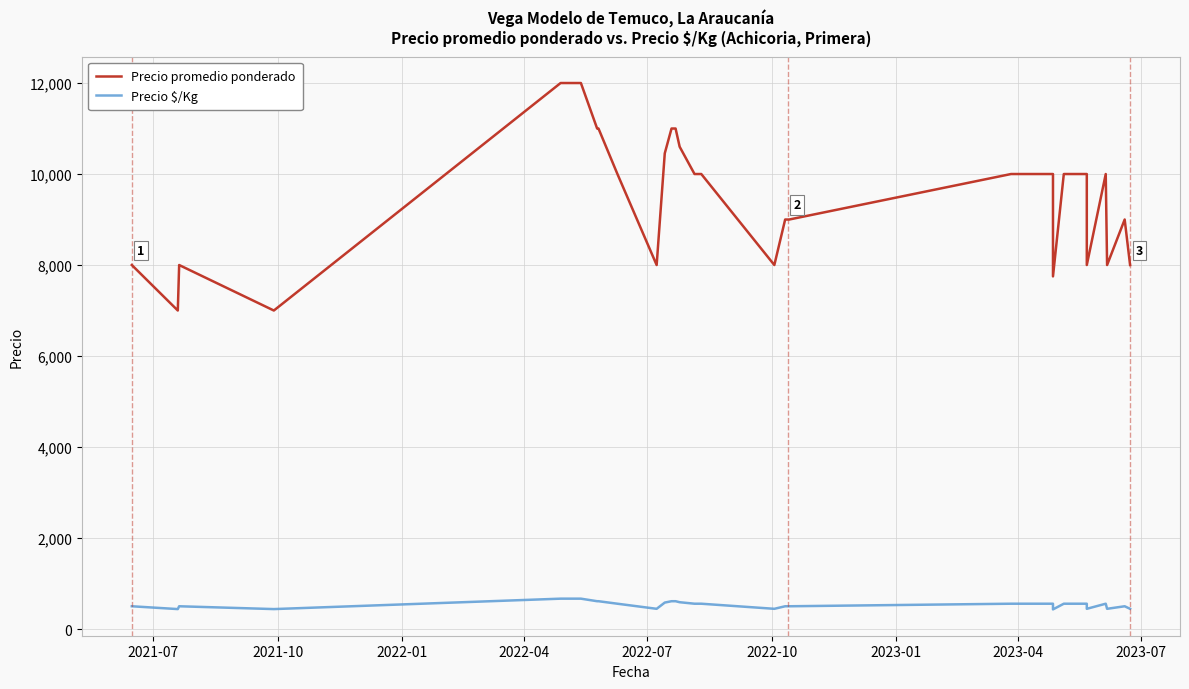

At 2023-07, list the series in order from smallest to largest.

Precio $/Kg, Precio promedio ponderado